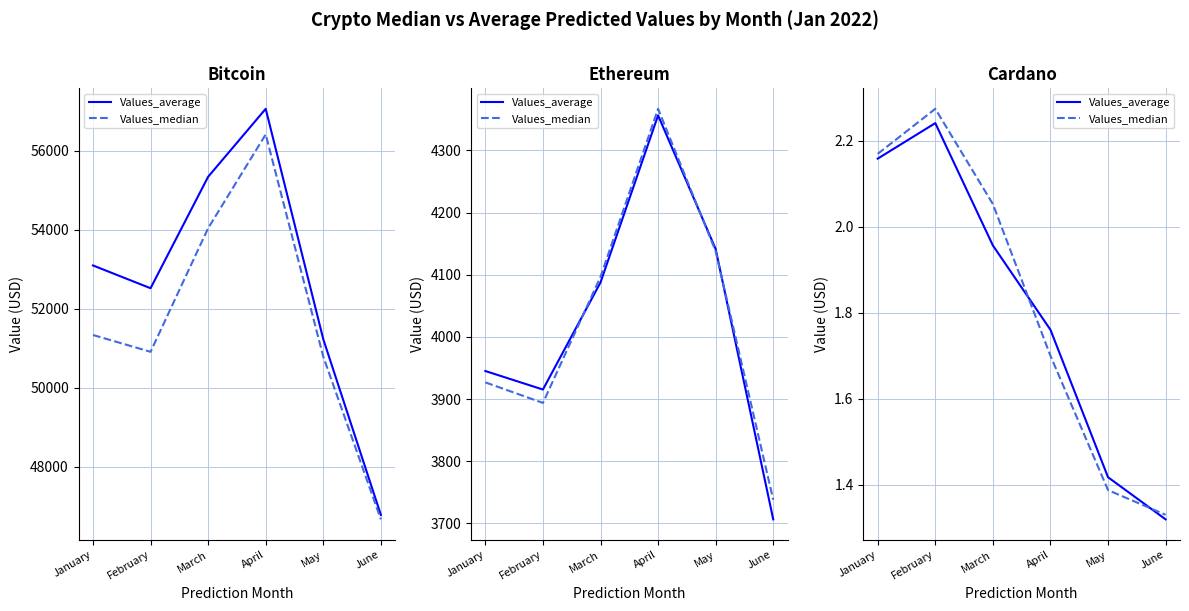

Which series has the largest range (max minus min)?

Values_median